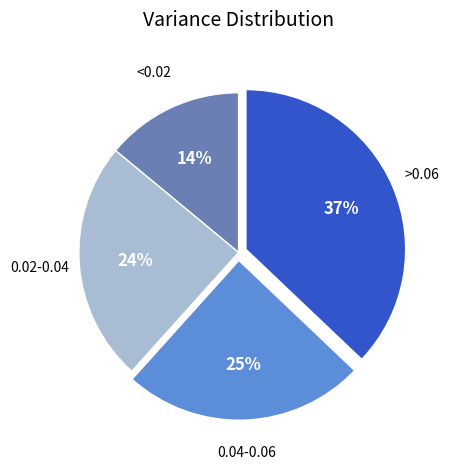

How many slices are in this pie chart?

4